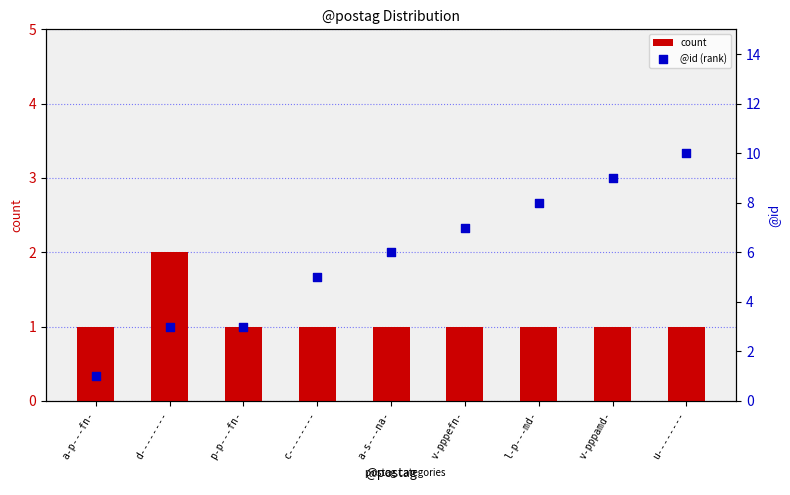

What are all the series names shown in the legend?

count, @id (rank)